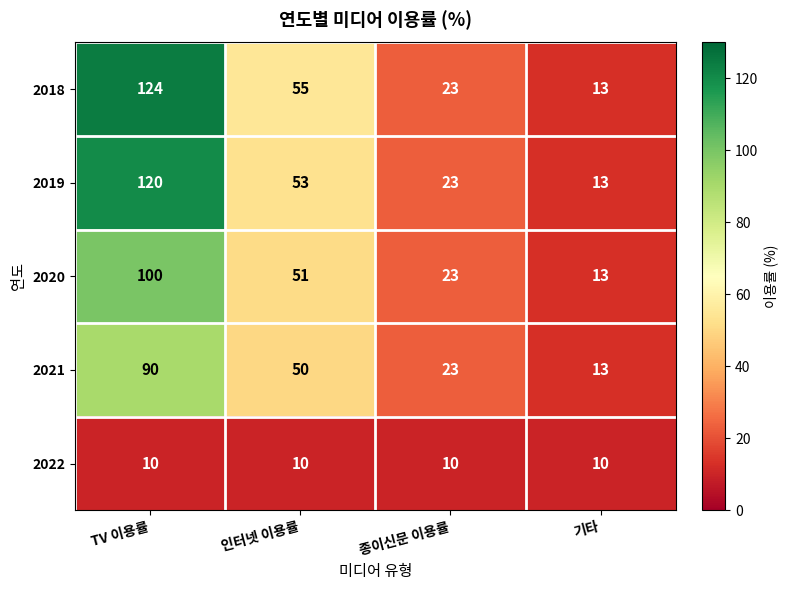

Which series has the widest spread of values?

2018